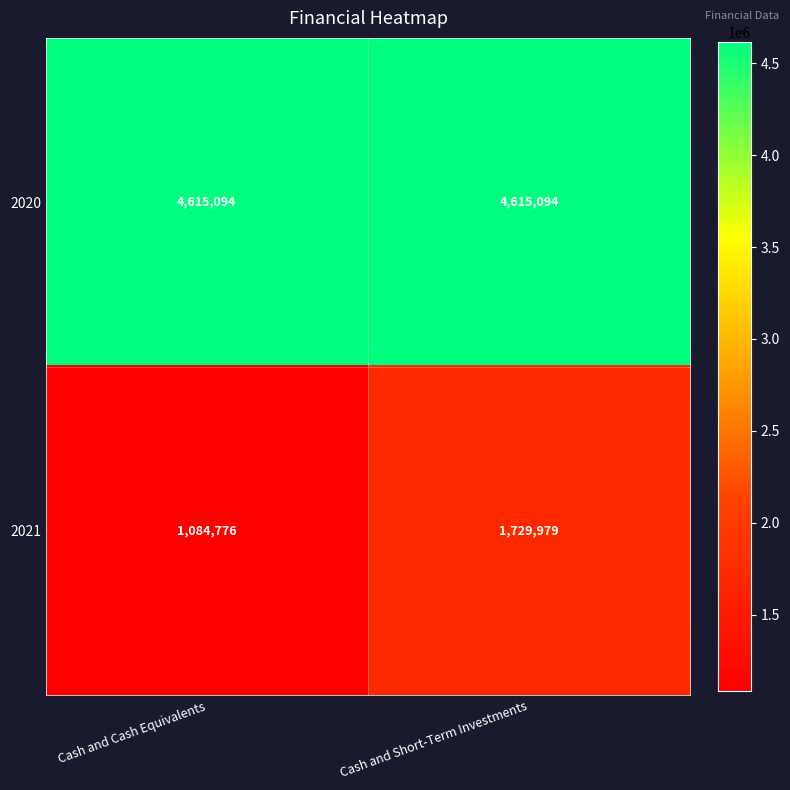

What is the sum of the 2021 values at Cash and Cash Equivalents and Cash and Short-Term Investments?

2814755